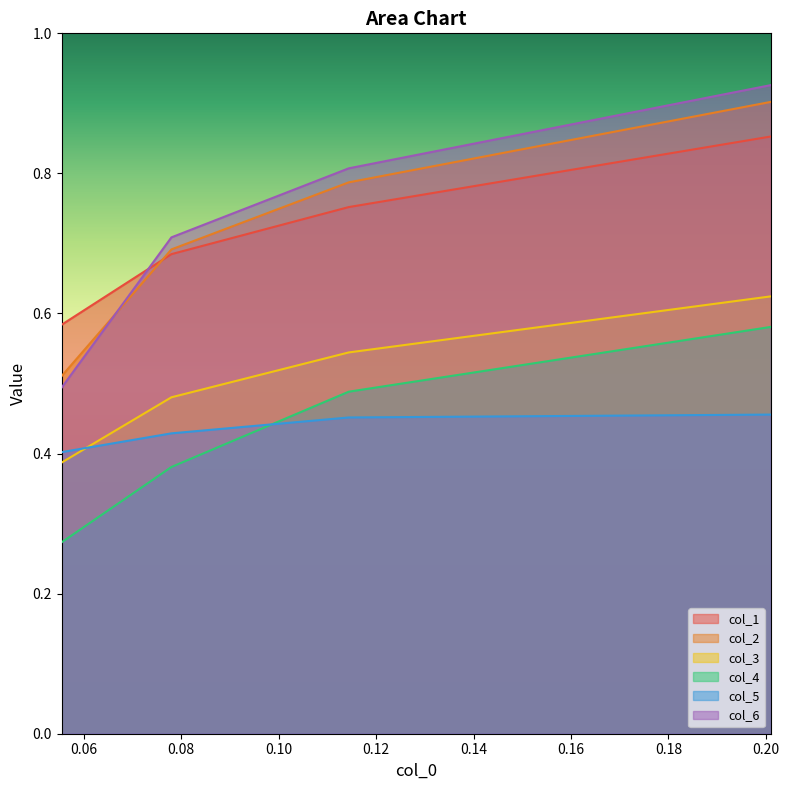

True or false: col_3 and col_4 intersect in this chart.

False